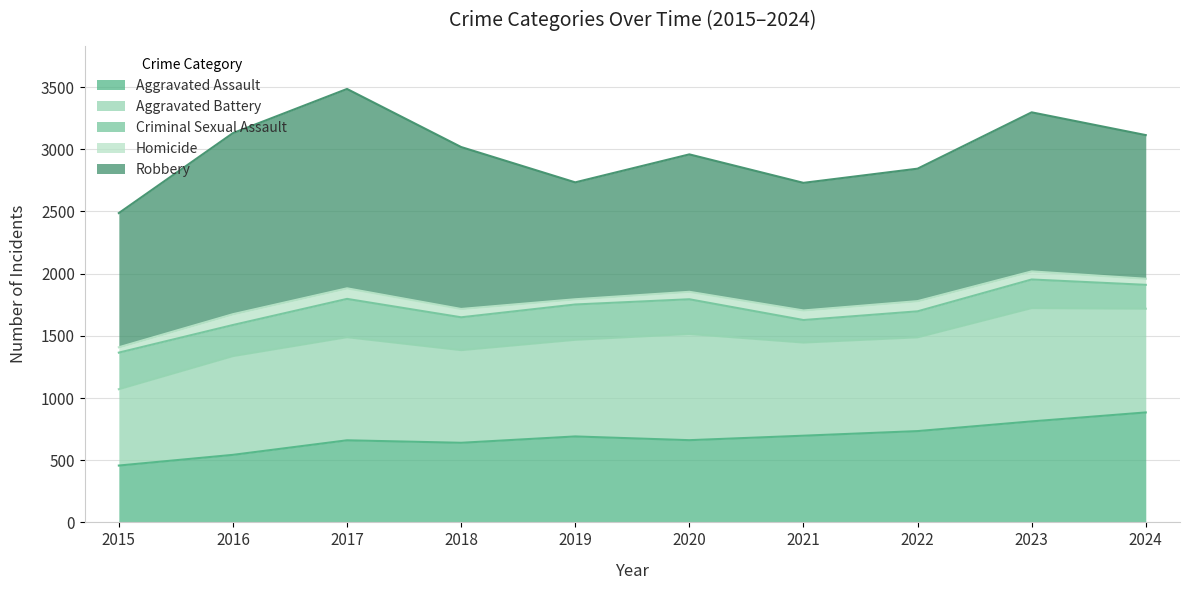

What is the maximum value shown in the chart?

1603